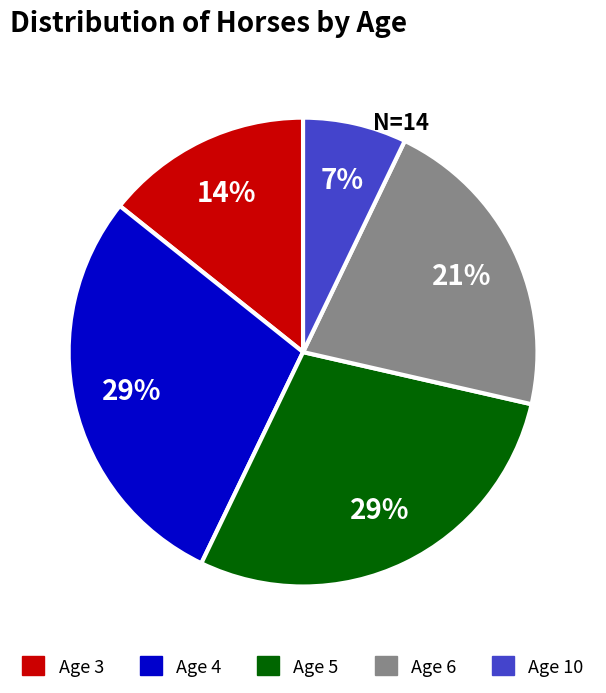

Between Age 6 and Age 5, which is larger?

Age 5